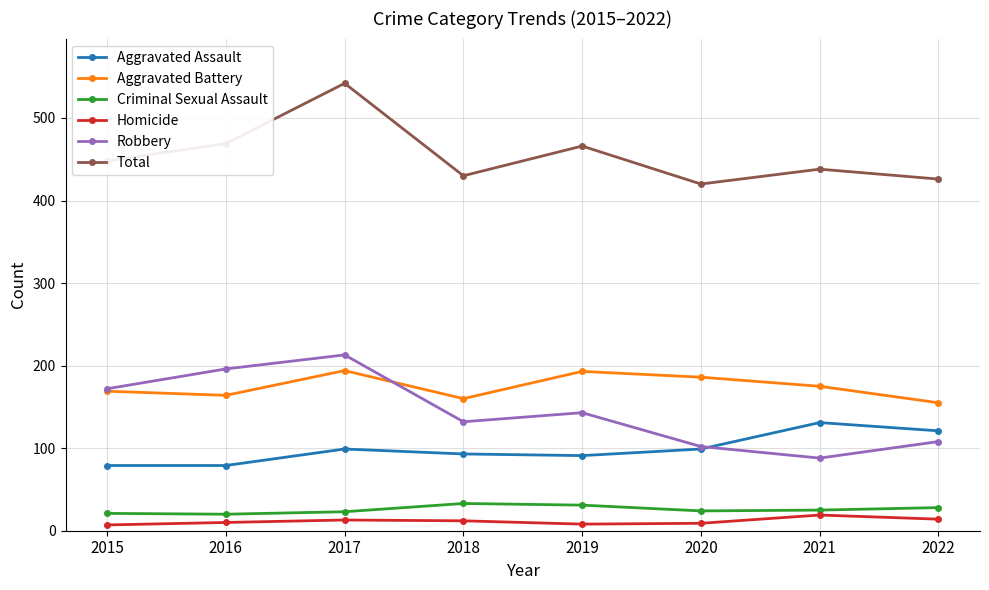

The Aggravated Battery series shows 193 at 2019. True or false?

True